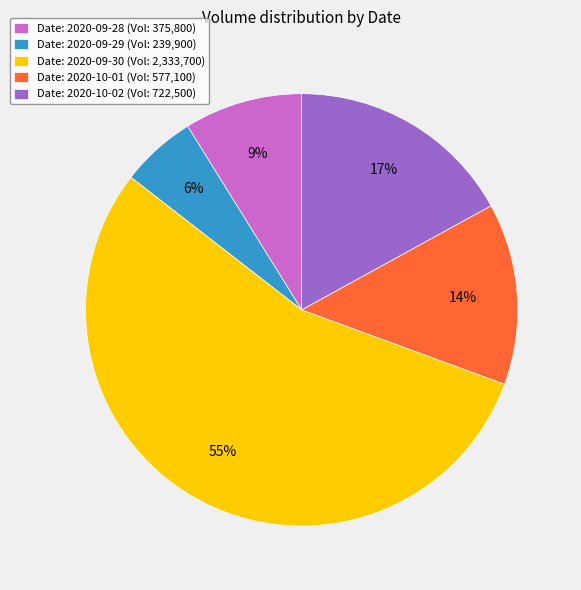

Combined, do Date: 2020-09-28 (Vol: 375,800) and Date: 2020-09-29 (Vol: 239,900) account for over 50%?

No